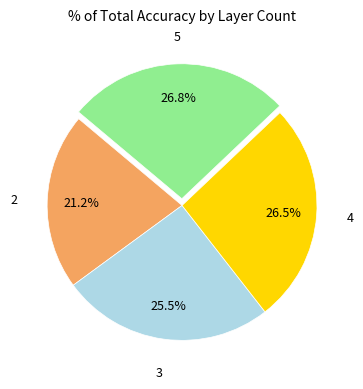

Does any single category account for the majority?

No